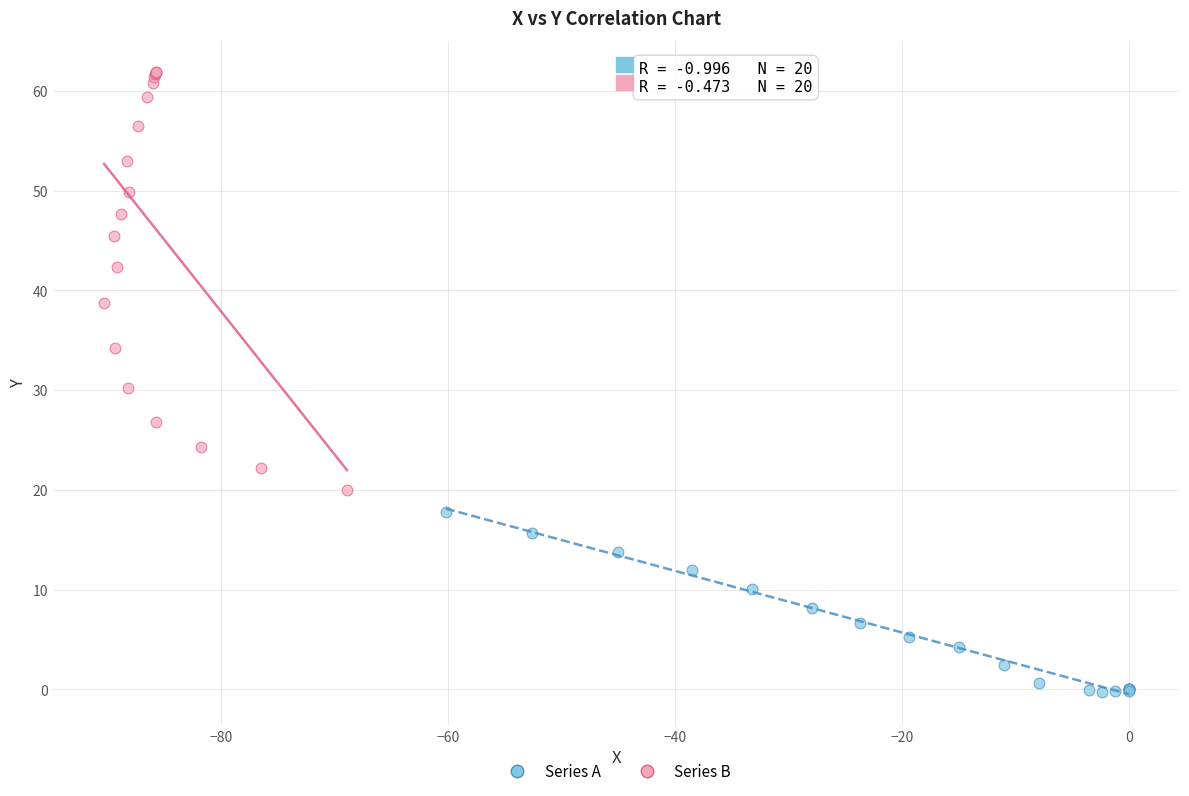

Which series reaches the maximum Y coordinate?

Series B